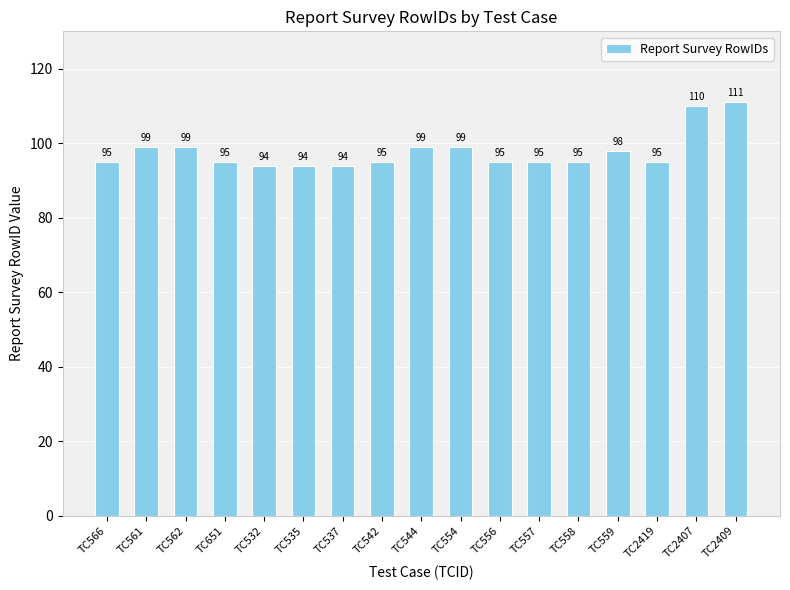

The chart shows a value of 95 at TC651. True or false?

True